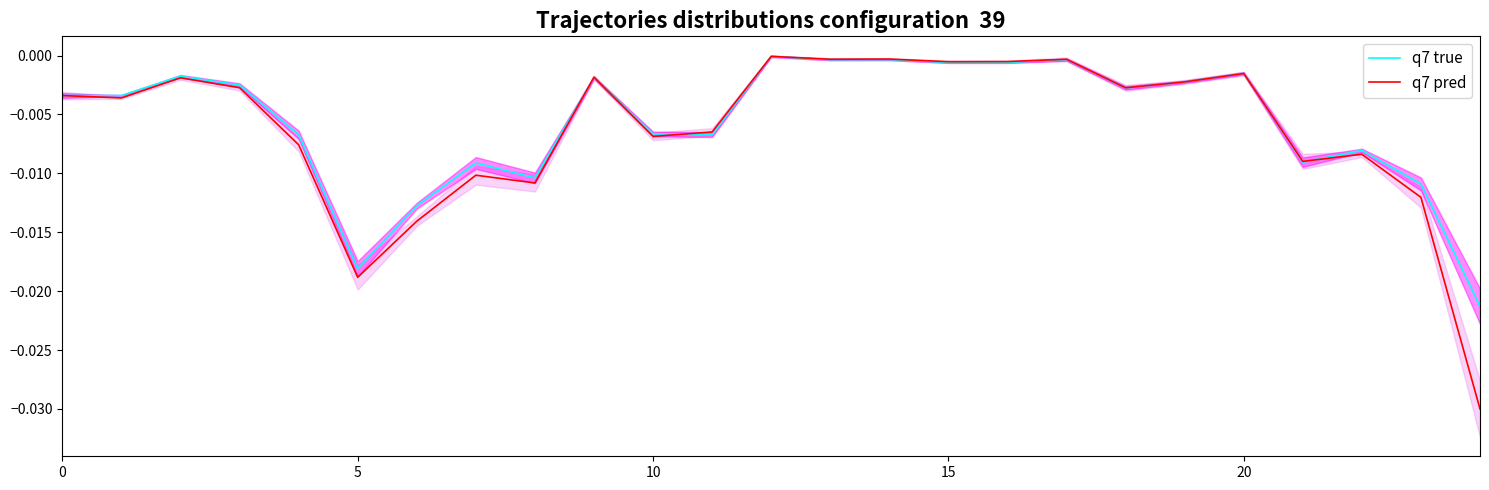

At which category does the chart reach its peak across all series?

12